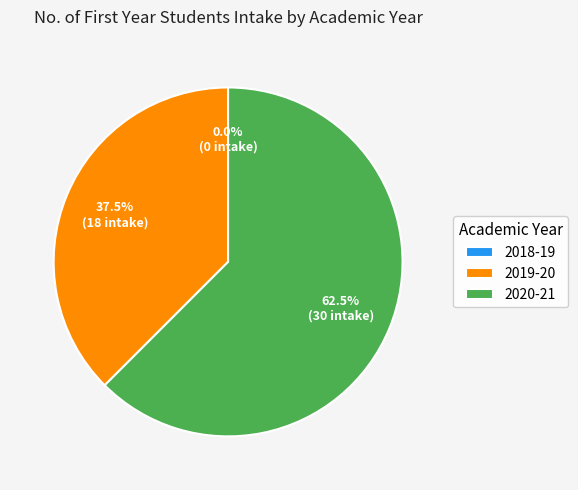

What is the largest slice in the pie chart?

2020-21